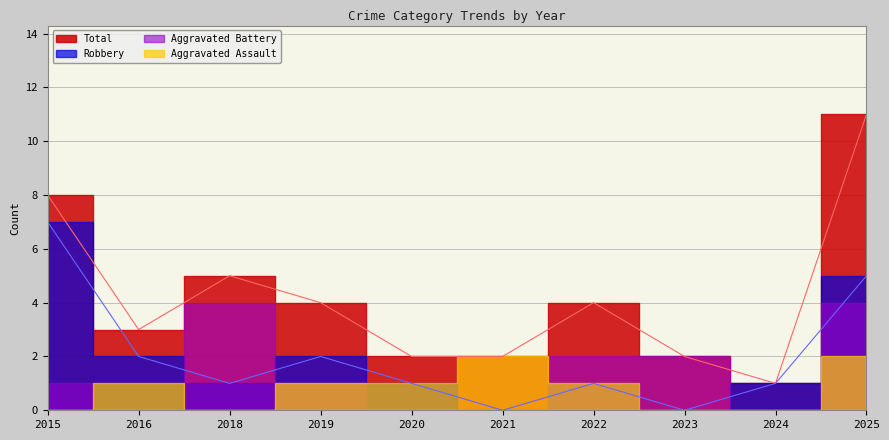

What is the value of the Robbery point at the 5th from the left?

1